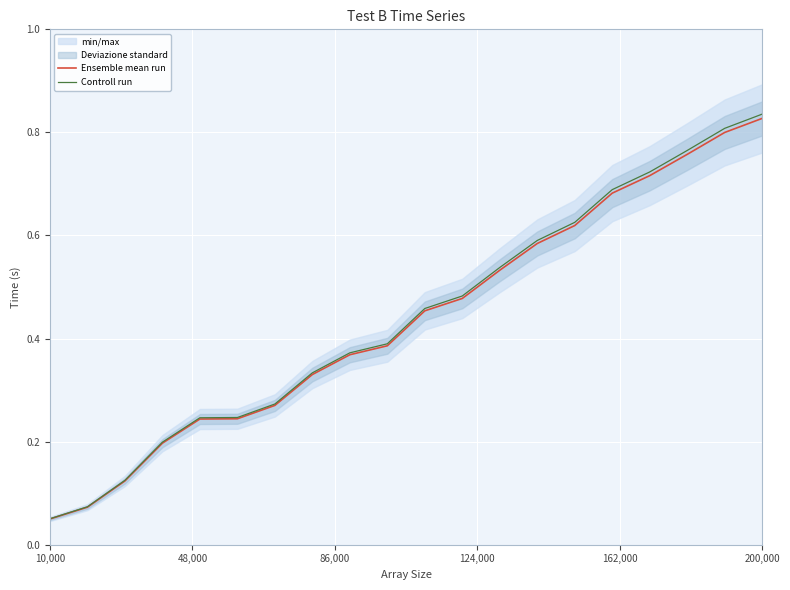

Where is Controll run nearest to the value 0?

10,000